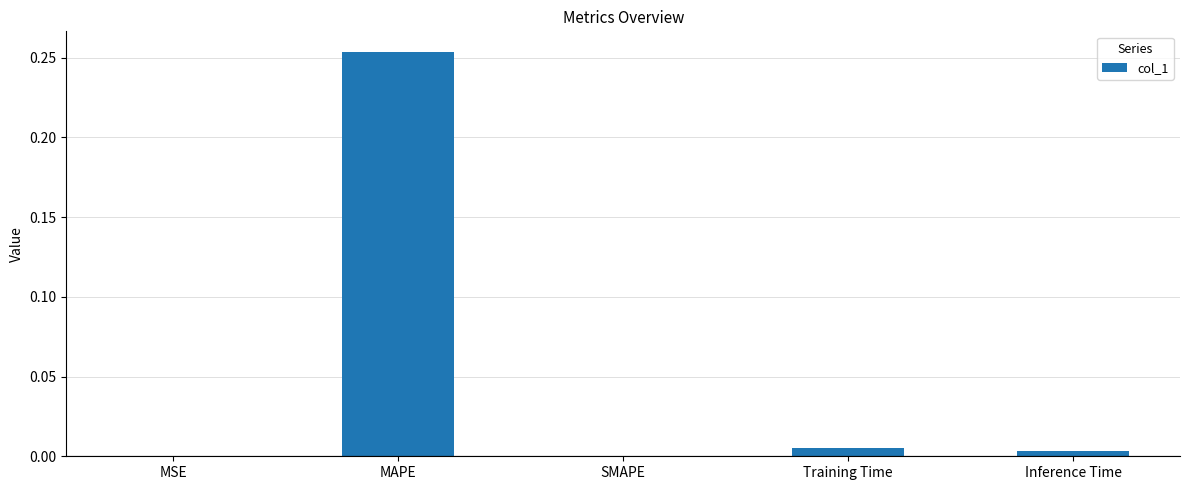

Between Training Time and MAPE, which is larger?

MAPE